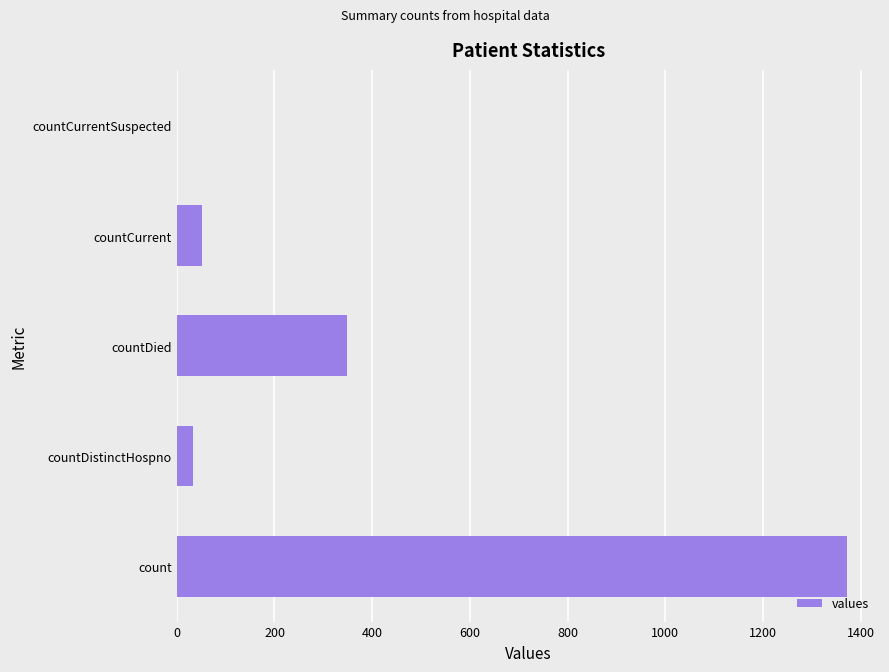

What is the change in value from count to countDistinctHospno?

-1338